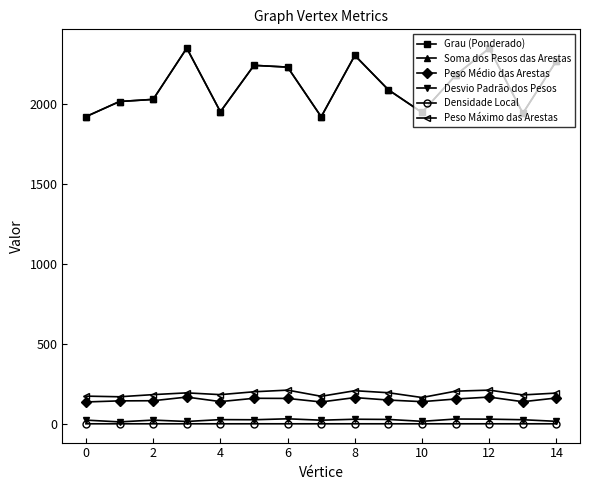

True or false: Peso Máximo das Arestas and Soma dos Pesos das Arestas cross at least once.

False